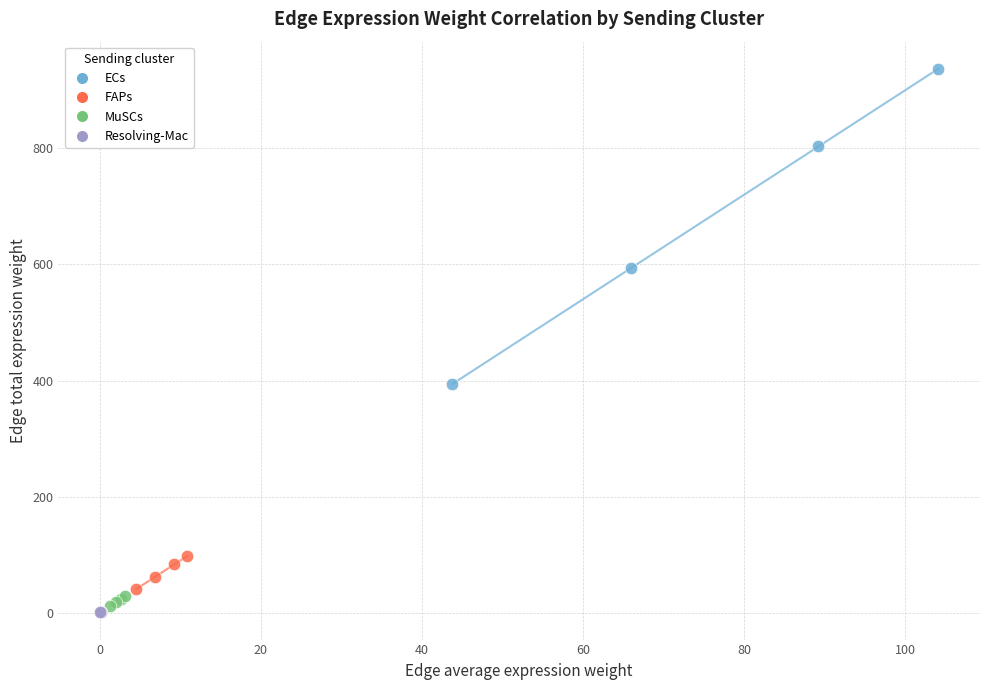

Which series has the widest spread of Y values?

ECs